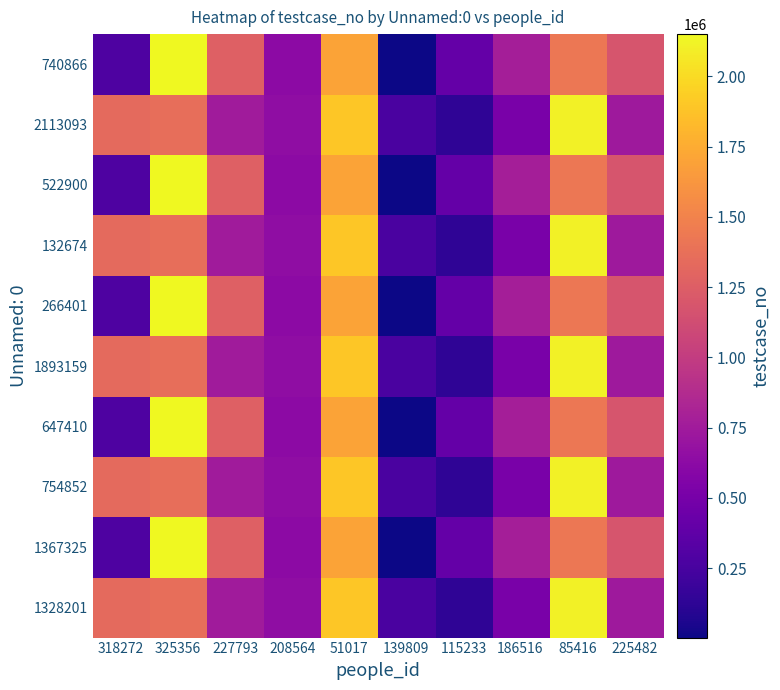

At how many categories does at least one series exceed 2084324?

2